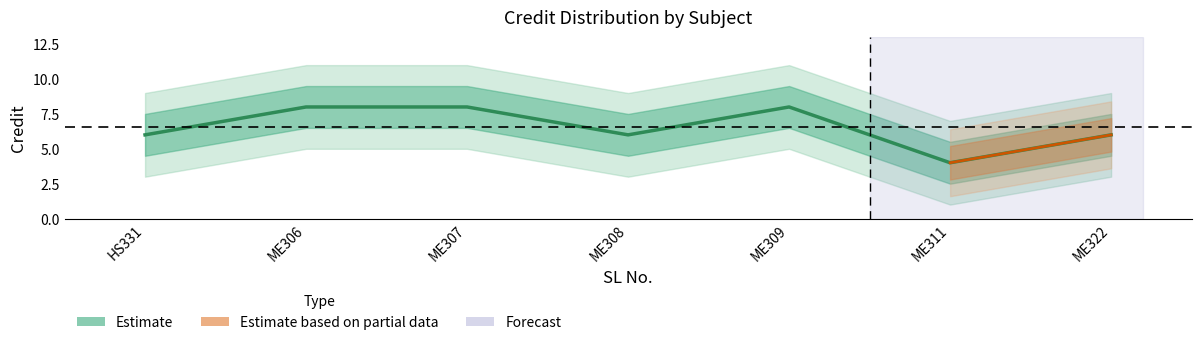

The value at ME322 is 9. True or false?

False